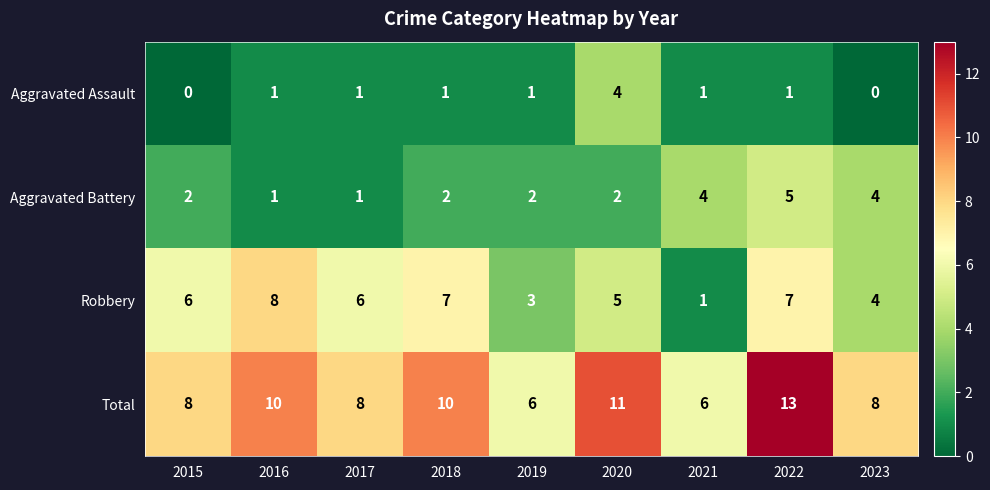

Which category has the lowest value in the Robbery series?

2021